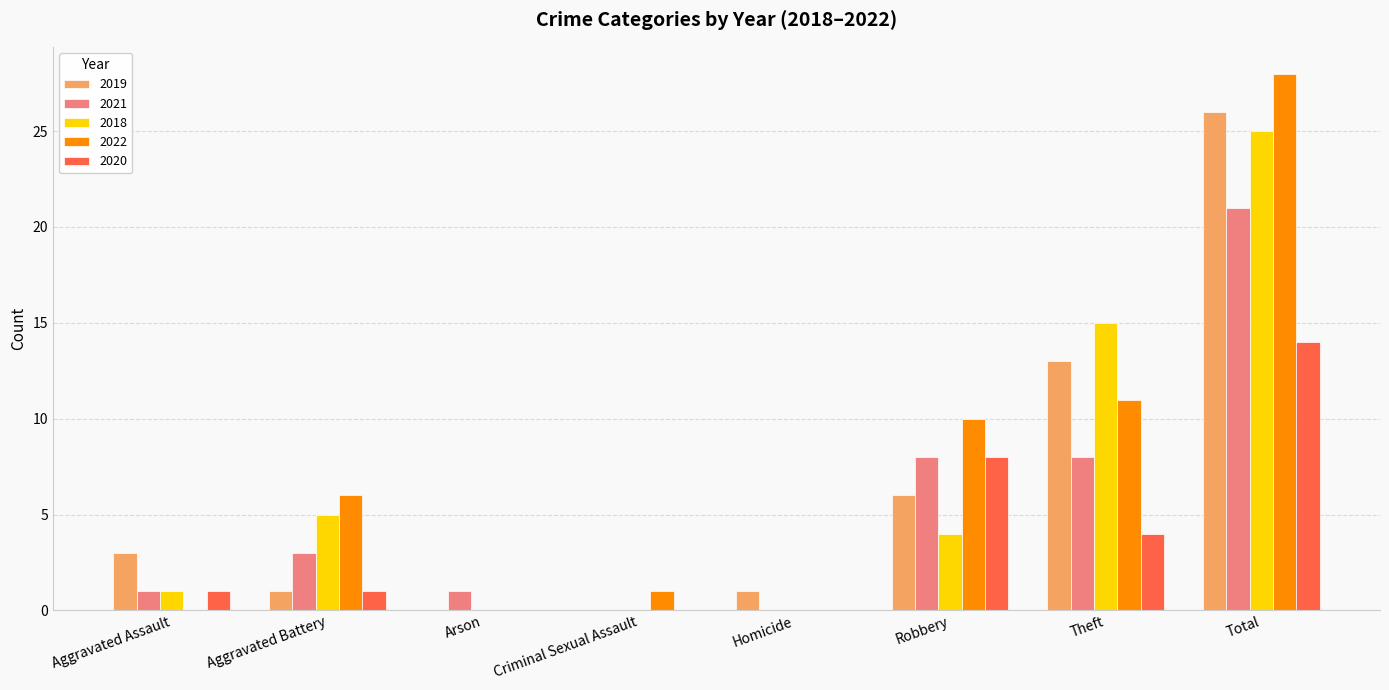

Reading right to left, what are all the values shown in this chart?

2019: 26	13	6	1	0	0	1	3
2021: 21	8	8	0	0	1	3	1
2018: 25	15	4	0	0	0	5	1
2022: 28	11	10	0	1	0	6	0
2020: 14	4	8	0	0	0	1	1